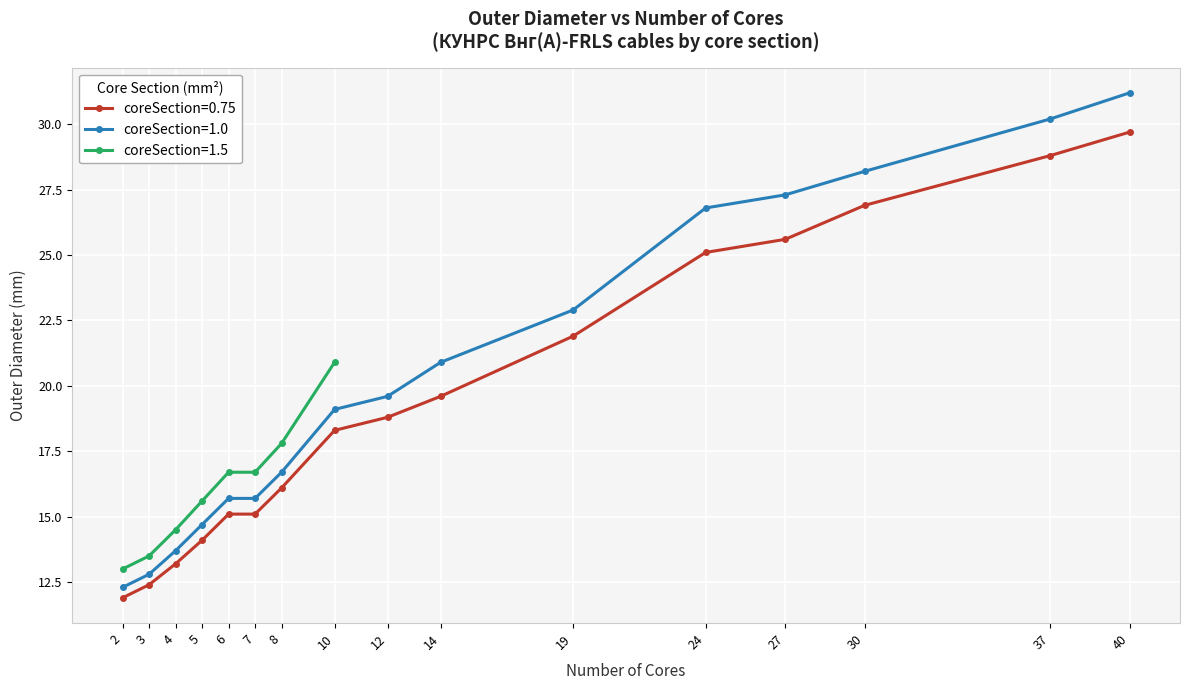

At which label does coreSection=0.75 first exceed 18?

10